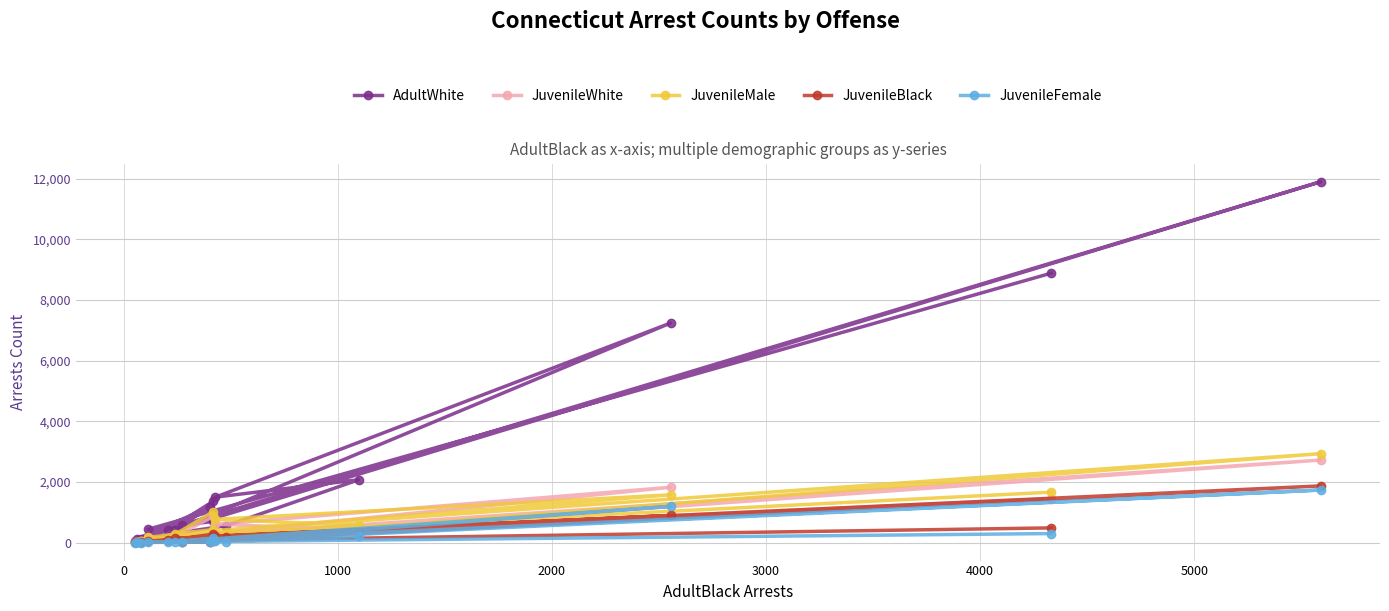

What is the maximum value shown in the chart?

11897